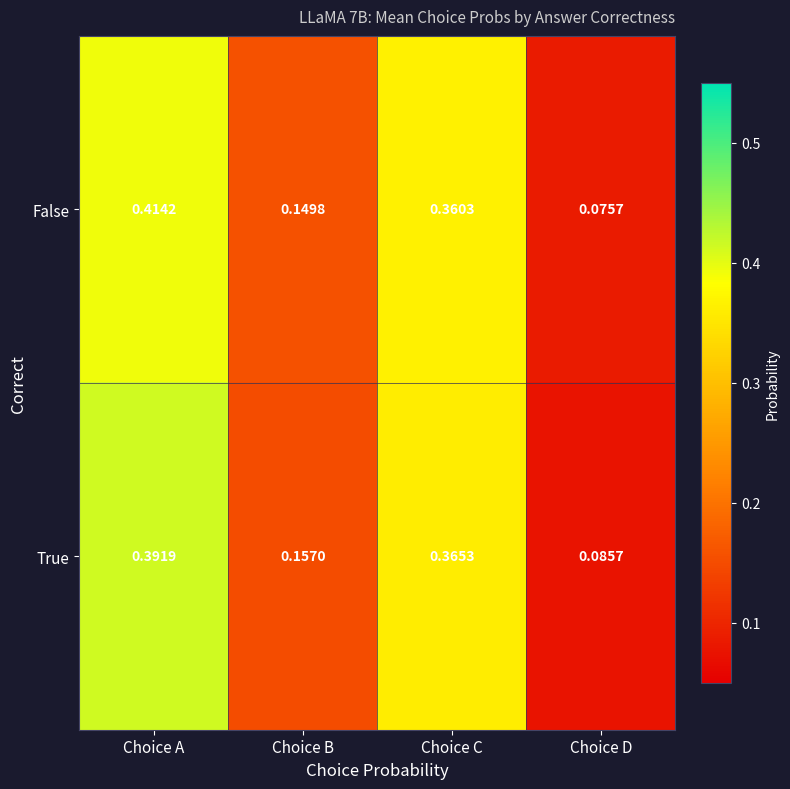

List the series in order of their overall mean, lowest first.

True, False